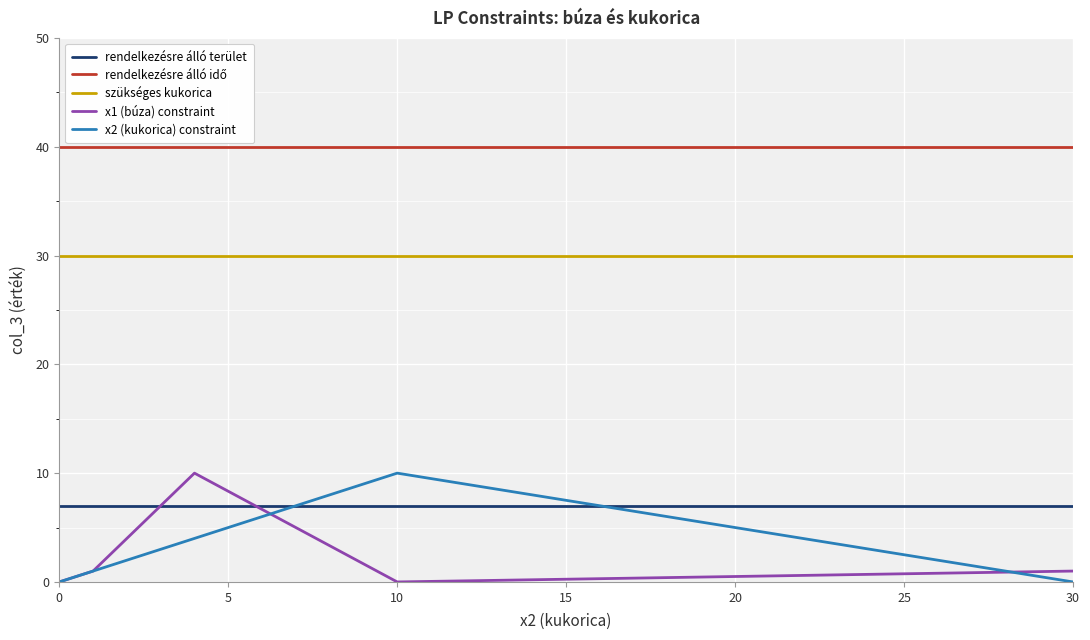

What is the maximum value shown in the chart?

40